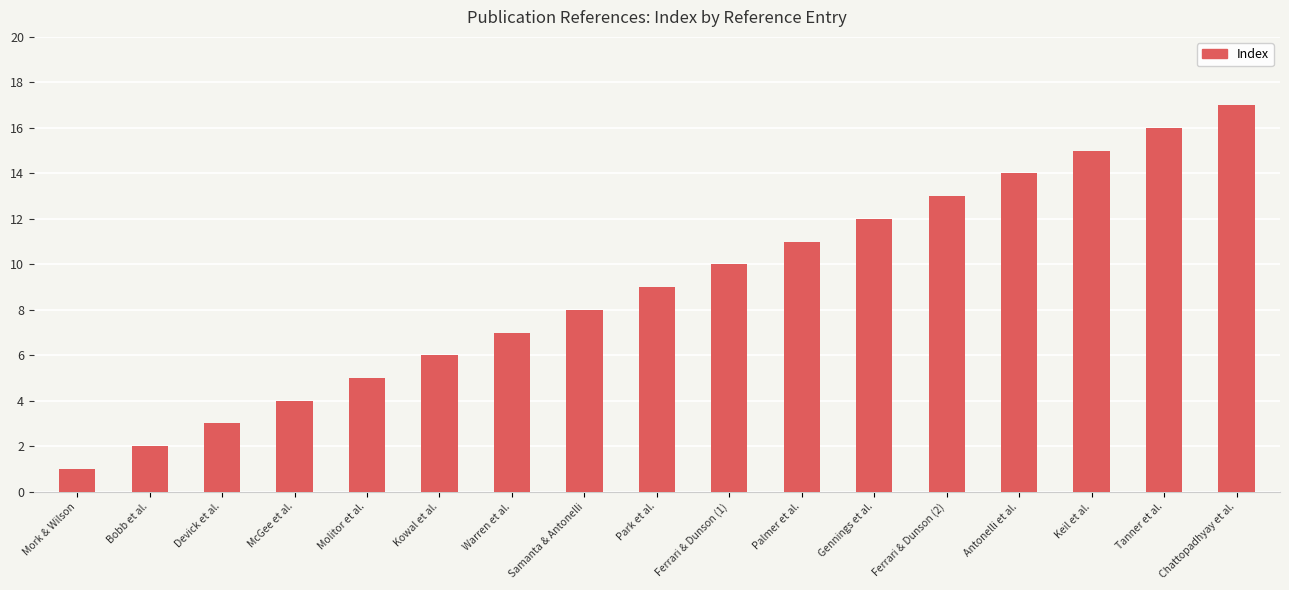

At which category does the chart reach its peak across all series?

Chattopadhyay et al.